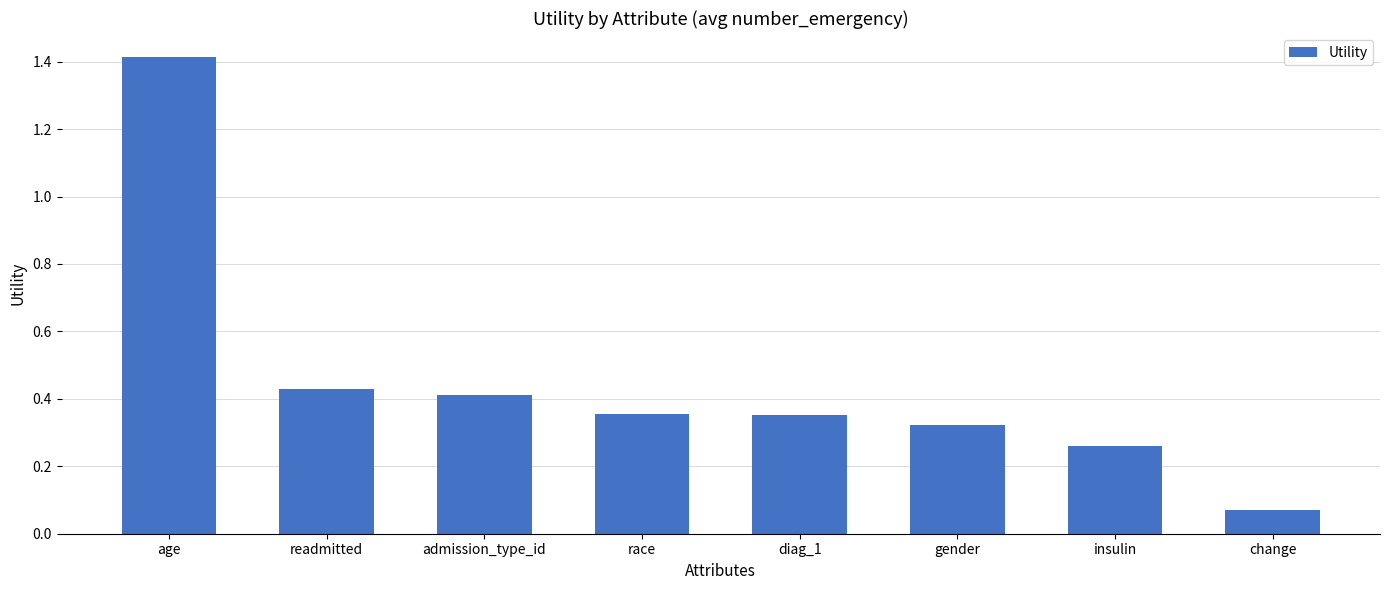

At which category does the chart reach its peak across all series?

age